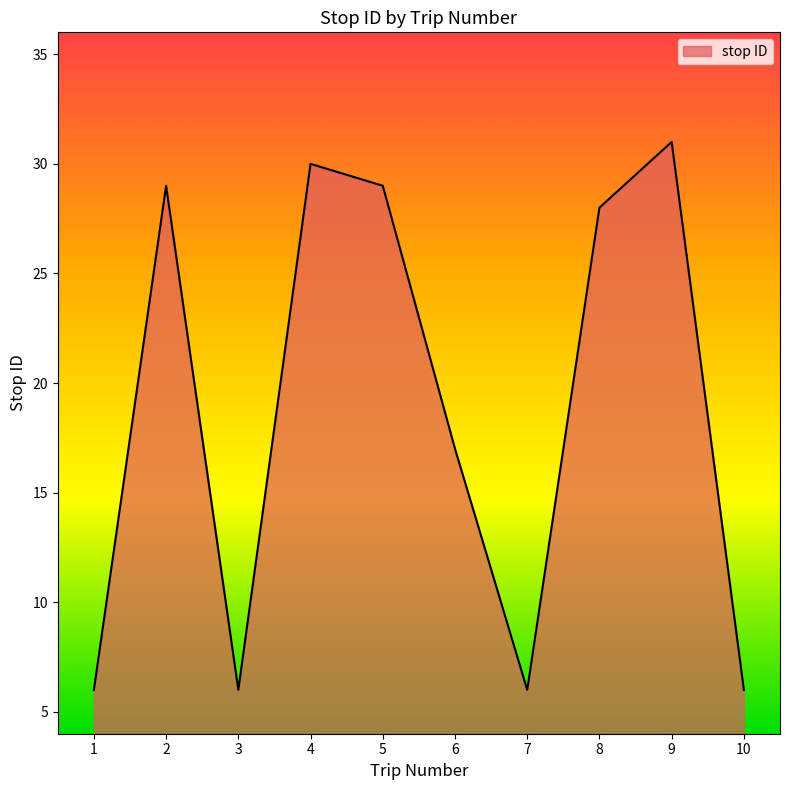

What is the change in value from 3 to 6?

+11